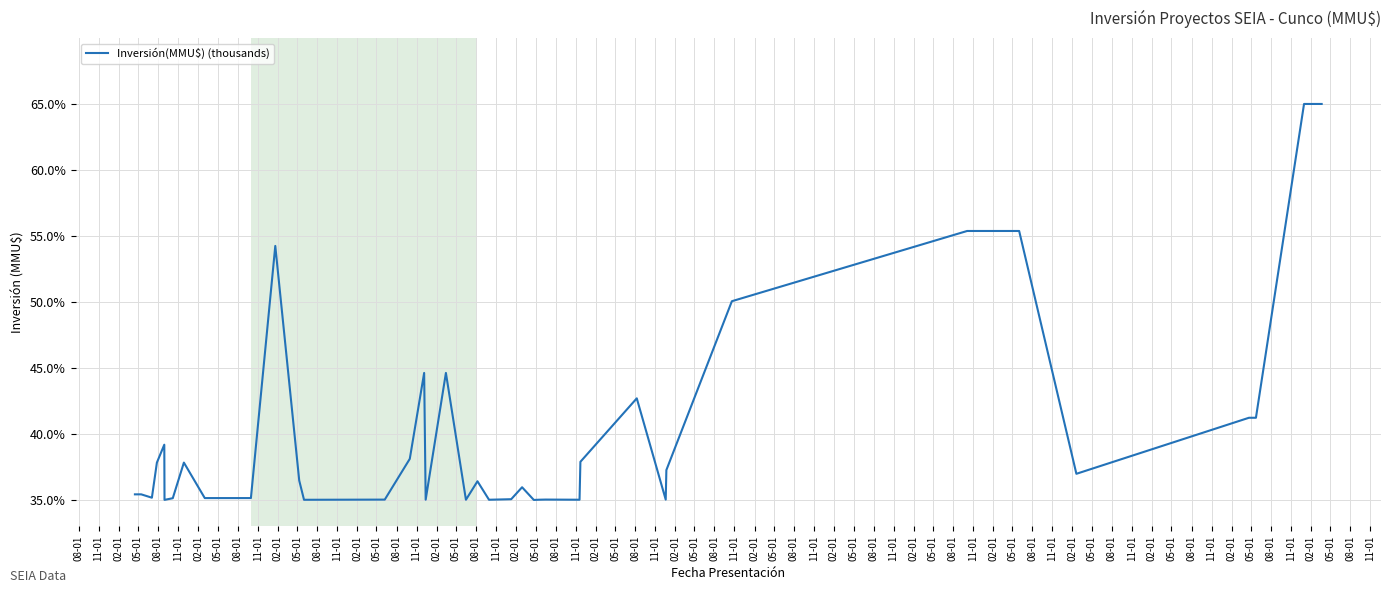

What is the greatest value displayed?

65.0